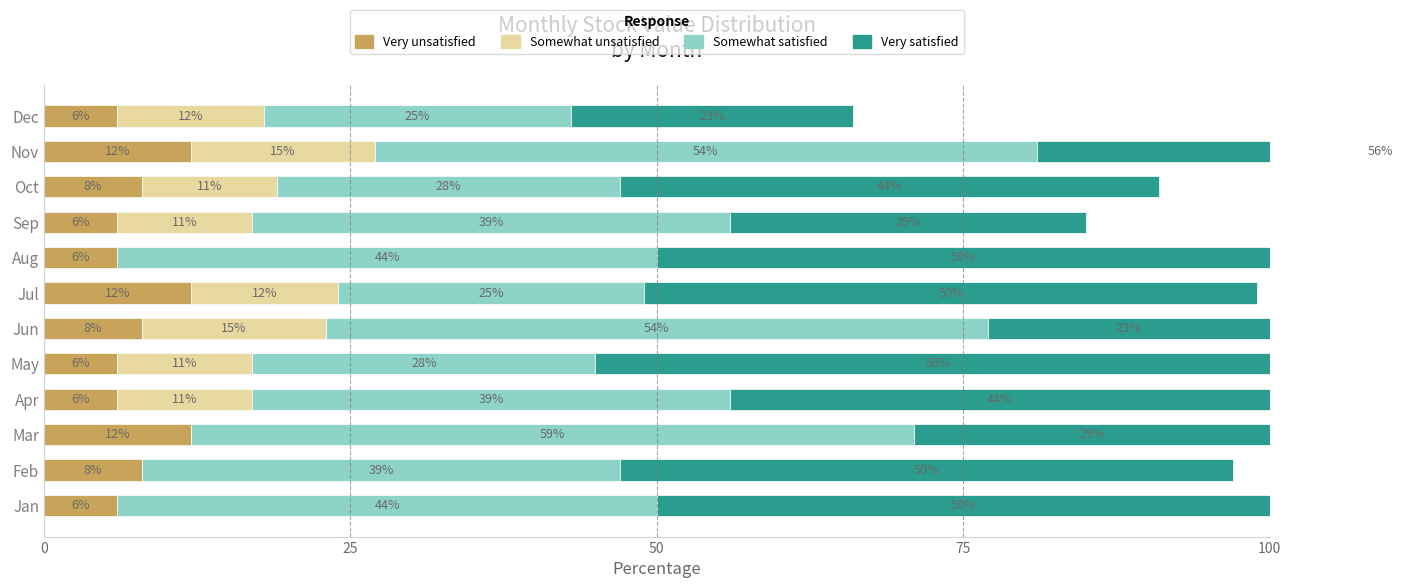

At Oct, list the series in order from largest to smallest.

Very satisfied, Somewhat satisfied, Somewhat unsatisfied, Very unsatisfied